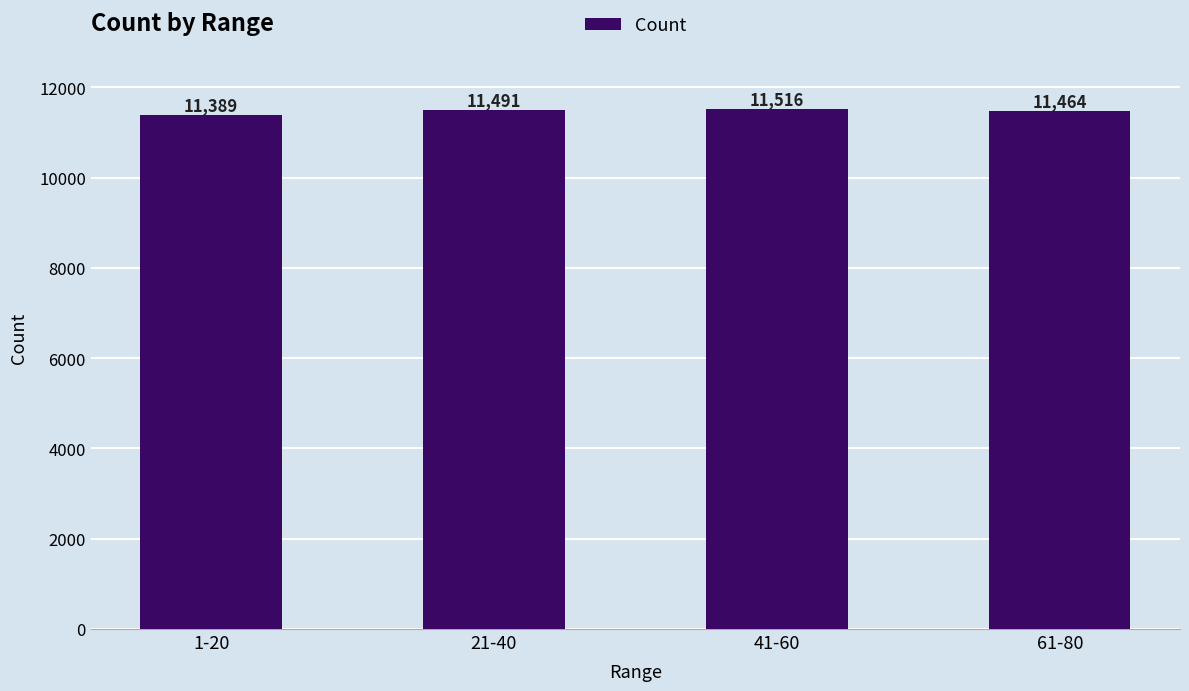

What is the difference between the values at 21-40 and 1-20?

102